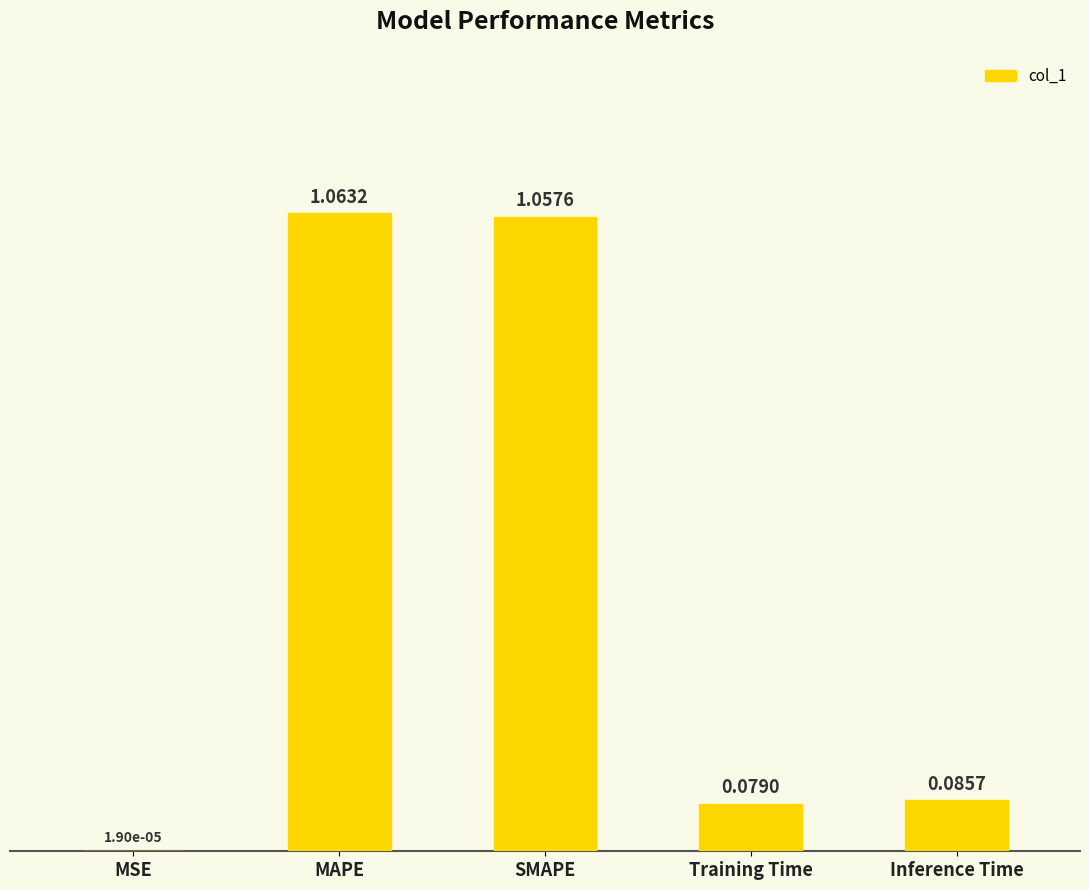

Are the bars grouped side by side (vs. stacked)?

No